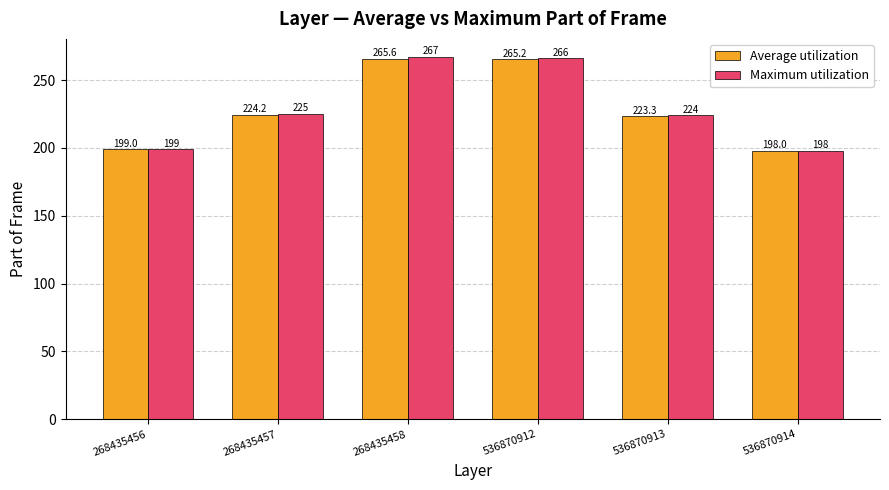

At how many categories does at least one series exceed 213?

4